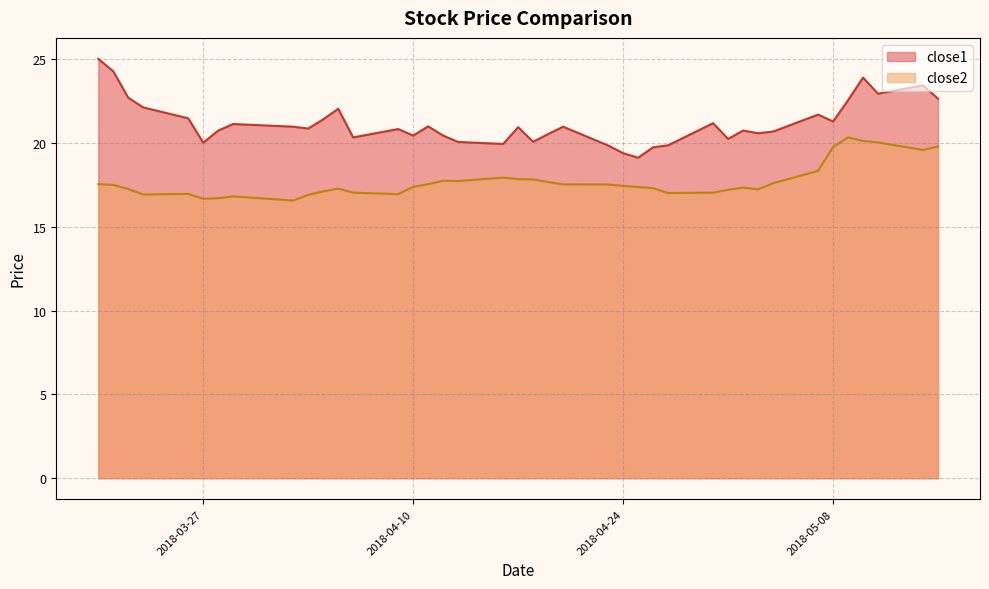

Does the chart have visible grid lines?

Yes